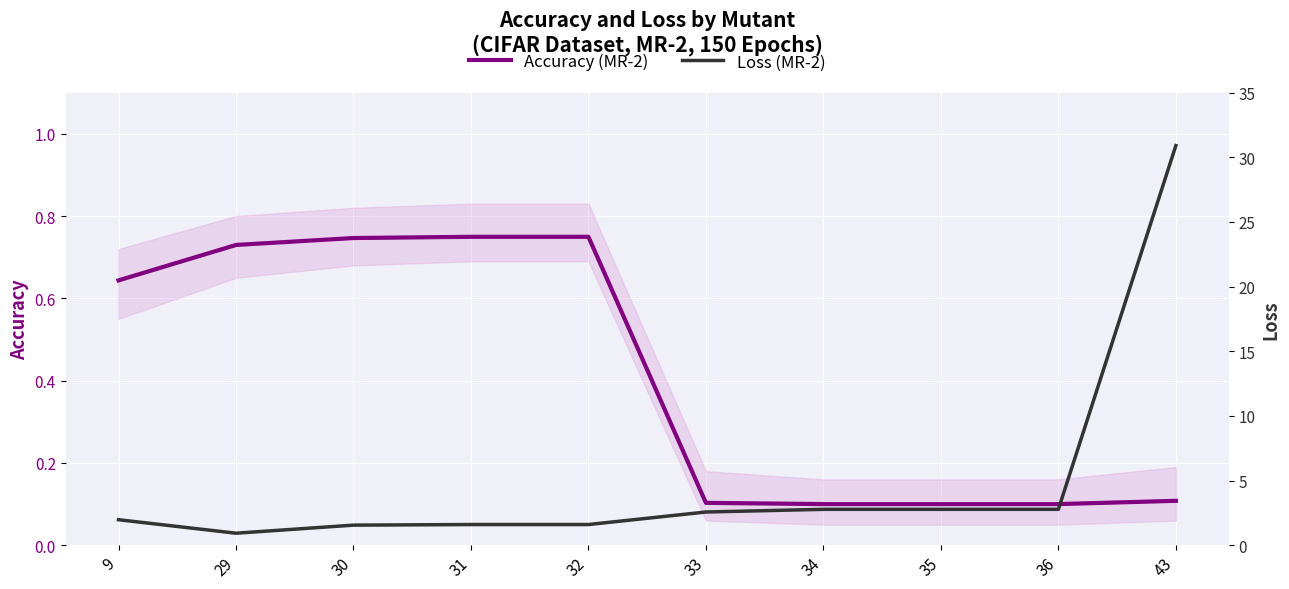

True or false: Loss (MR-2) and Accuracy (MR-2) cross at least once.

False